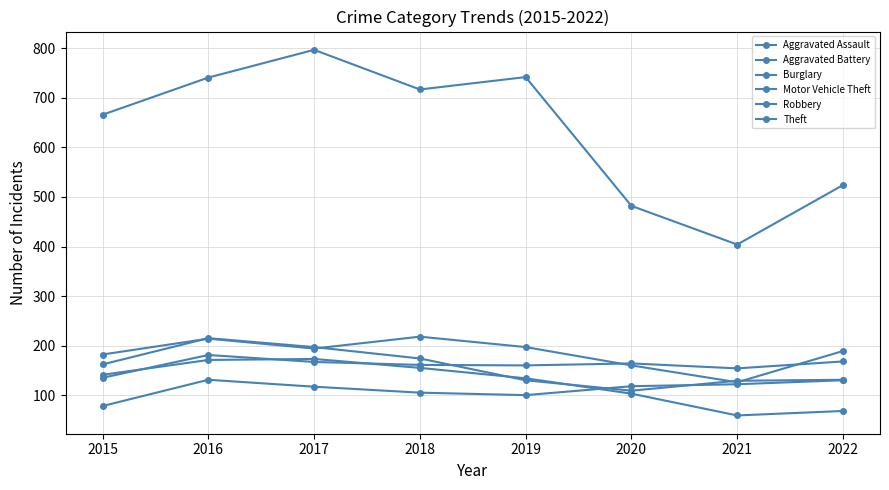

How many data points does each series have?

8